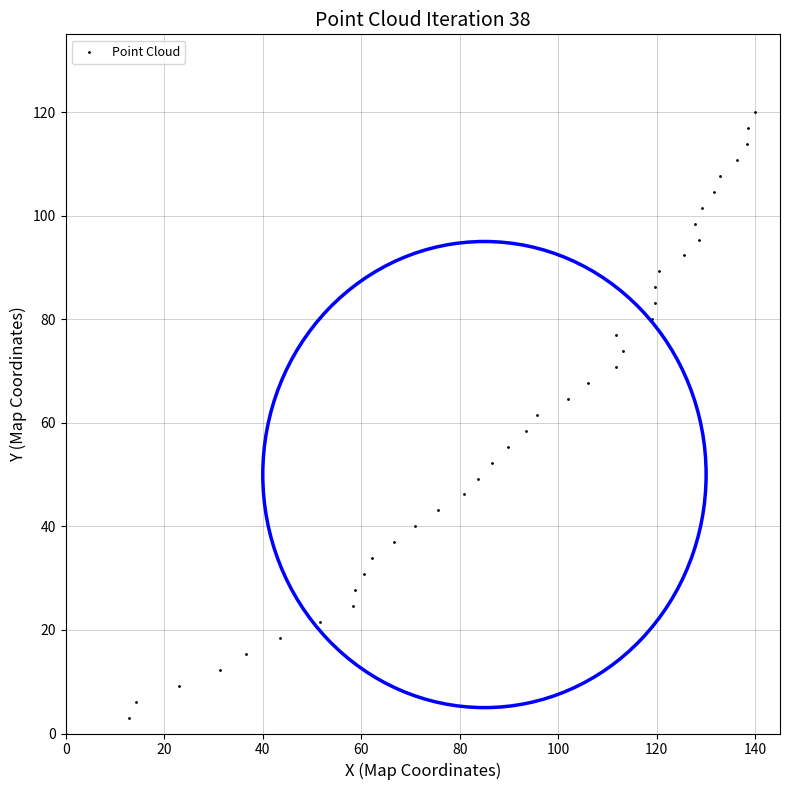

What is the range of X values (max minus min)?

140.0